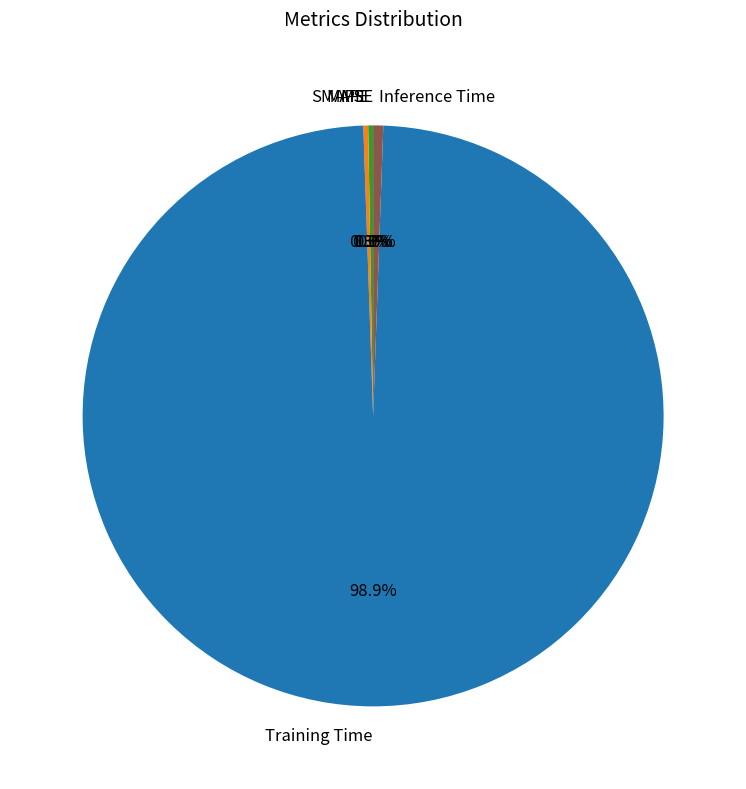

The Training Time slice represents 99% of the pie. True or false?

True